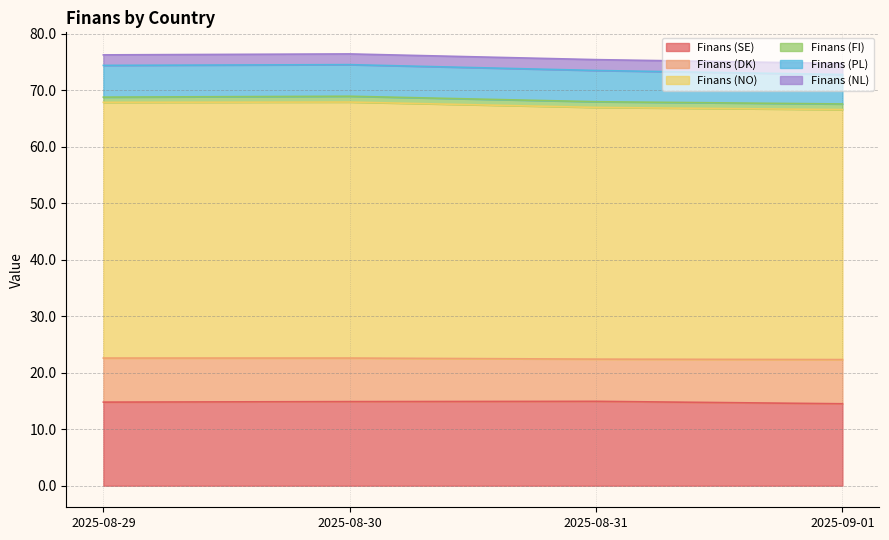

True or false: Finans (SE) and Finans (NO) intersect in this chart.

False